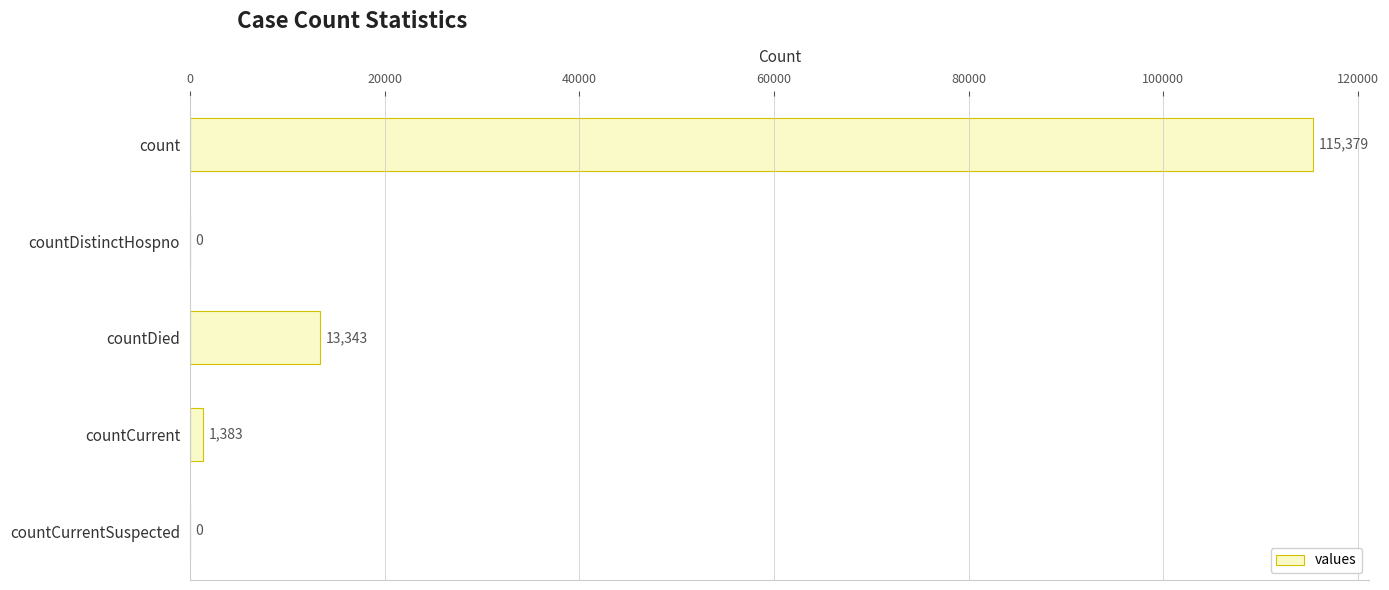

True or false: the data shows 0 at countDistinctHospno.

True